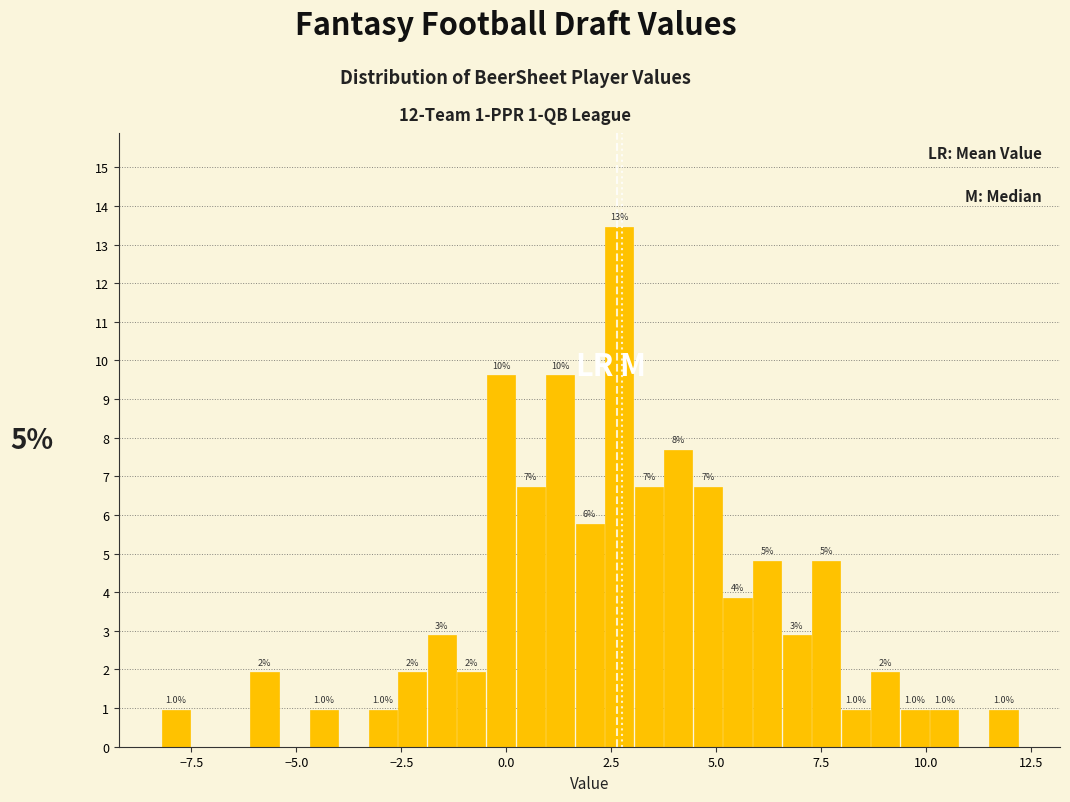

Around what value on the x-axis is the tallest bar? Give the approximate position of its centre, as read against the axis.

2.5